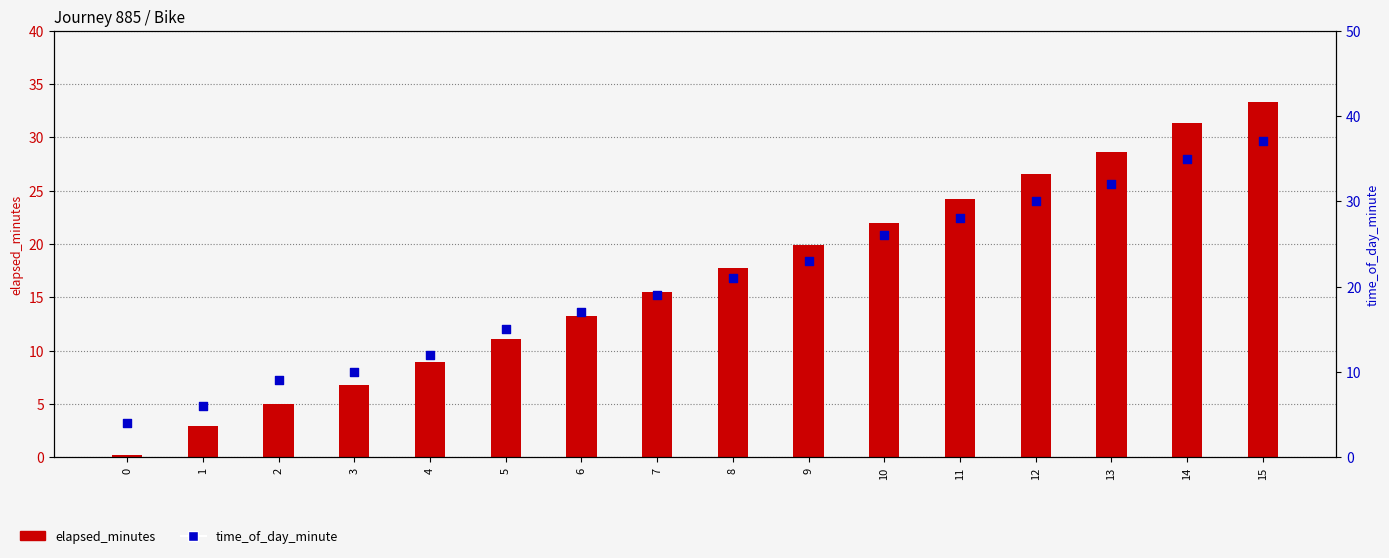

Which series has the widest spread of Y values?

elapsed_minutes